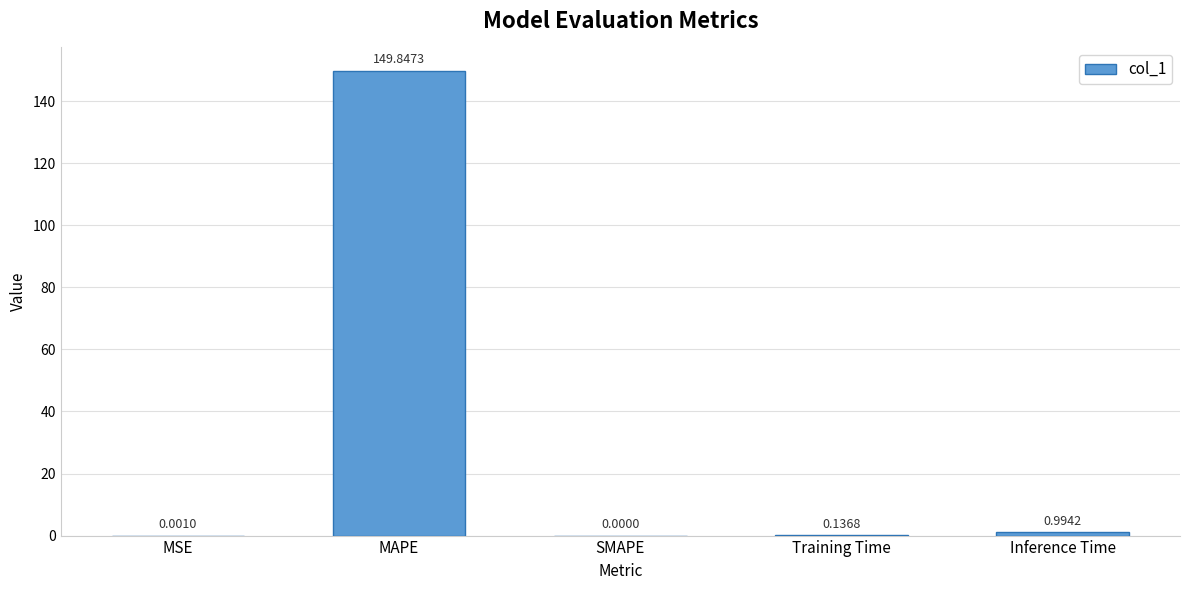

What is the sum of all values?

151.0